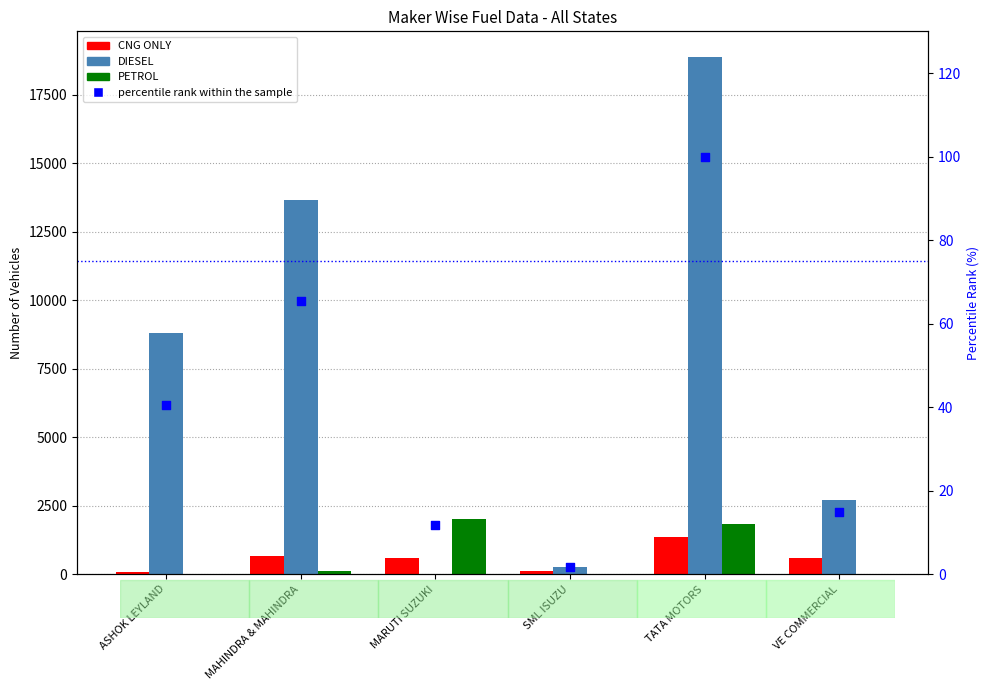

Which series has the largest total across all categories?

DIESEL